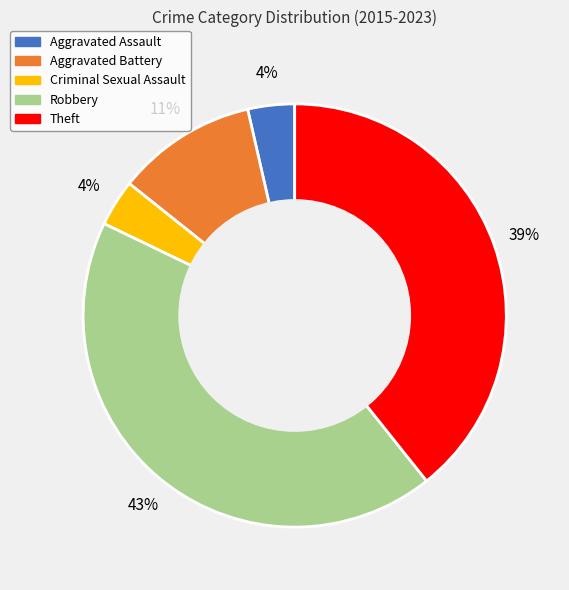

Is it true that Theft is 39% of the pie?

True